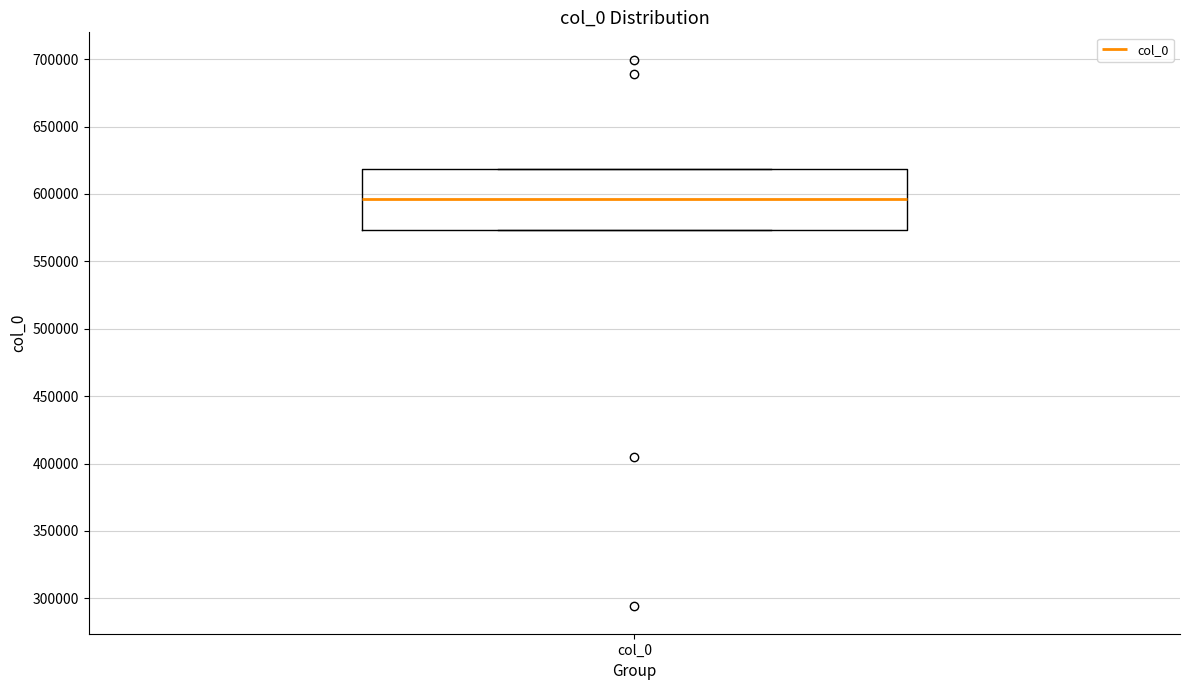

Transcribe this box plot: give where the median line is, the range the box spans, and where the two whiskers end, as read against the y-axis. The values are not printed on the chart, so give them approximately, as read against the axis.

median 595000, box 575000 to 620000, whiskers 575000 to 620000